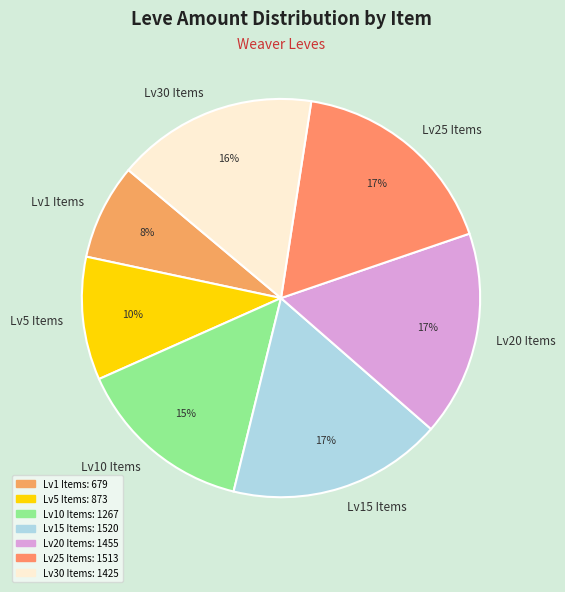

Does any single category account for the majority?

No